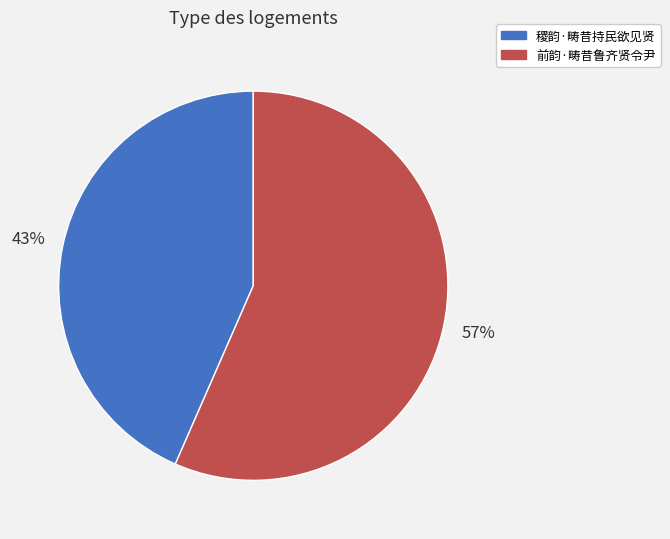

To the nearest percent, what is the average slice percentage?

50%